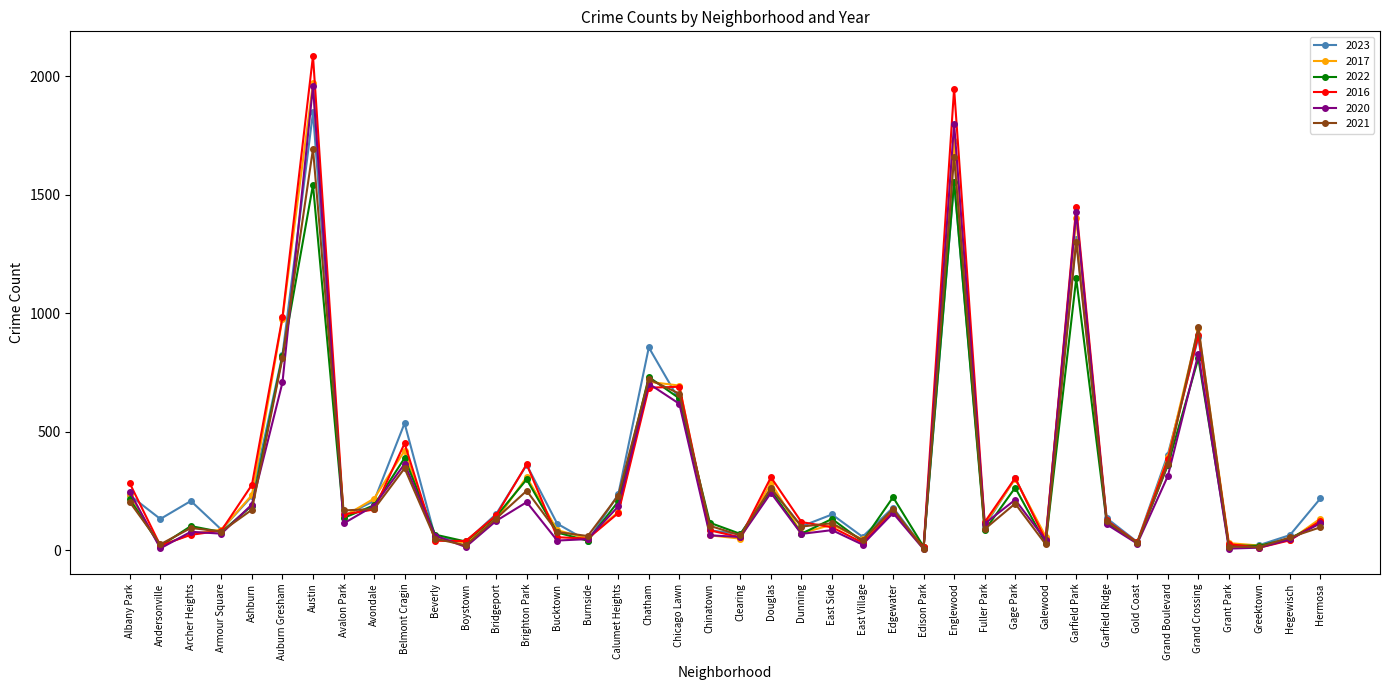

What is the label of the 11th point from the left?

Beverly